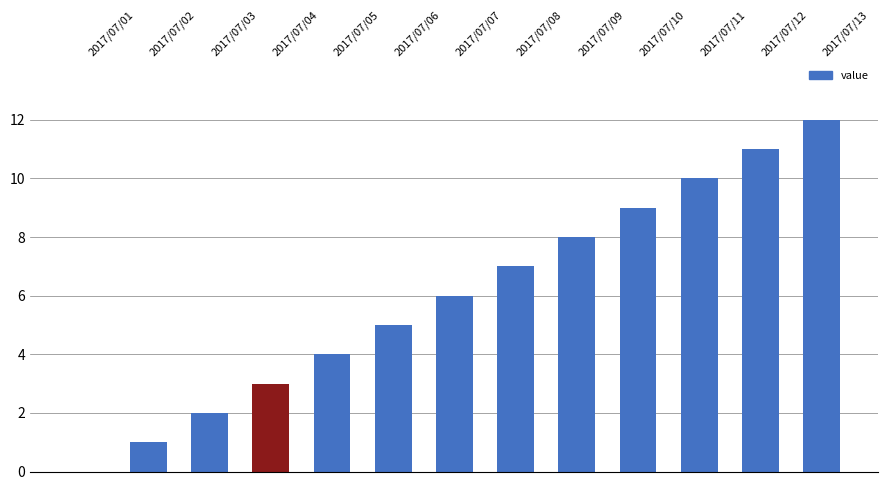

What is the average value?

6